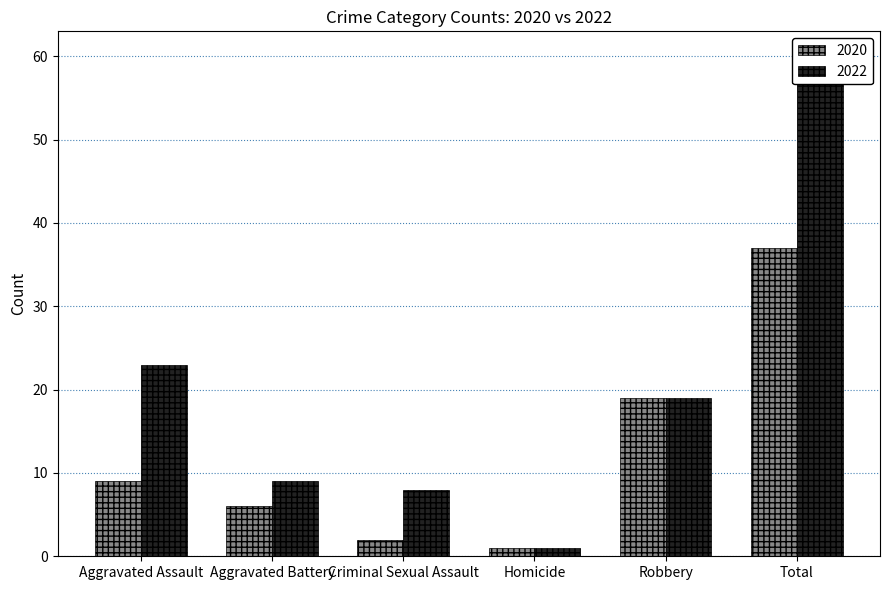

Rank the categories by 2020 value from lowest to highest.

Homicide, Criminal Sexual Assault, Aggravated Battery, Aggravated Assault, Robbery, Total